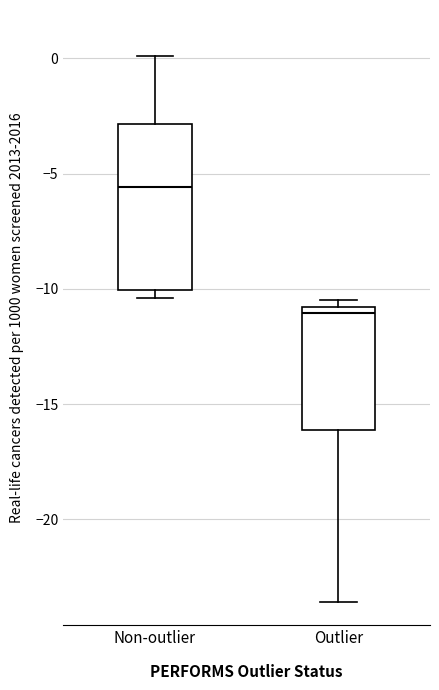

Reading left to right, read every box against the y-axis: the position of its median line, the range the box covers, and the ends of its whiskers. The values are not printed on the chart, so give them approximately, as read against the axis.

Non-outlier: median -5.5, box -10.0 to -3.0, whiskers -10.5 to 0.0
Outlier: median -11.0 (just below the box's upper edge), box -16.0 to -11.0, whiskers -23.5 to -10.5